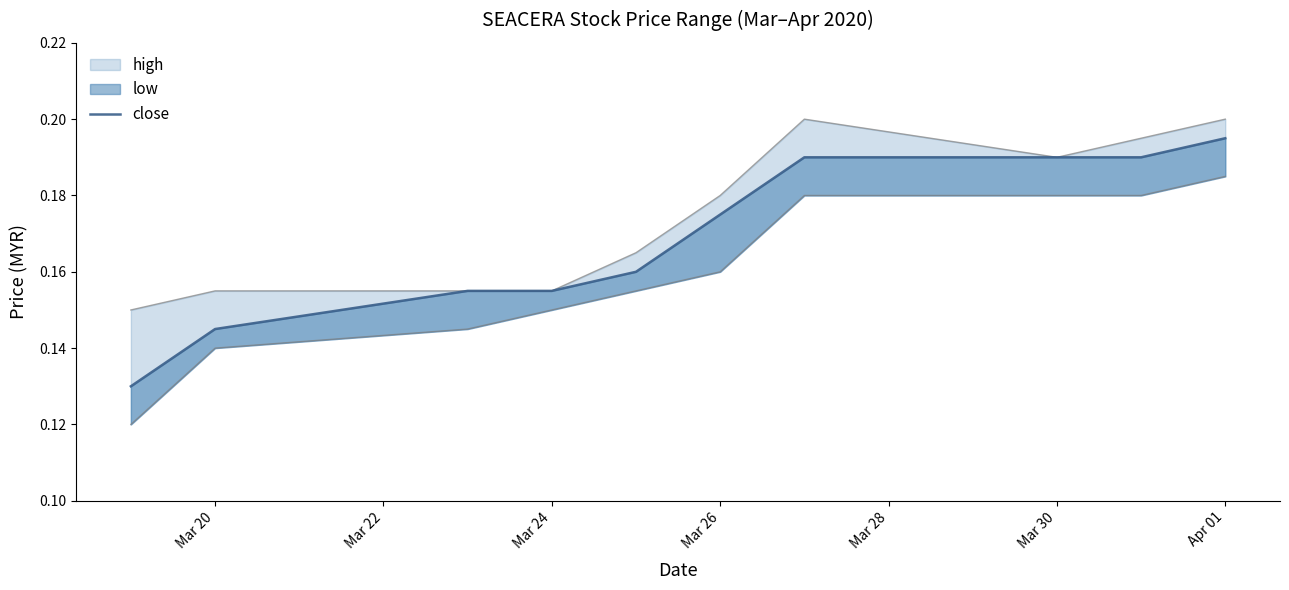

Reading left to right, transcribe all the data shown in this chart.

0.1	0.1	0.2	0.2	0.2	0.2	0.2	0.2	0.2	0.2